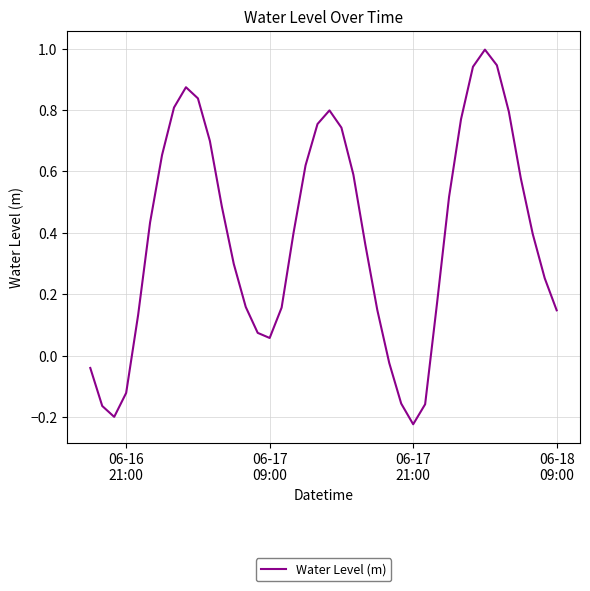

What is the difference between the maximum and minimum values?

1.2